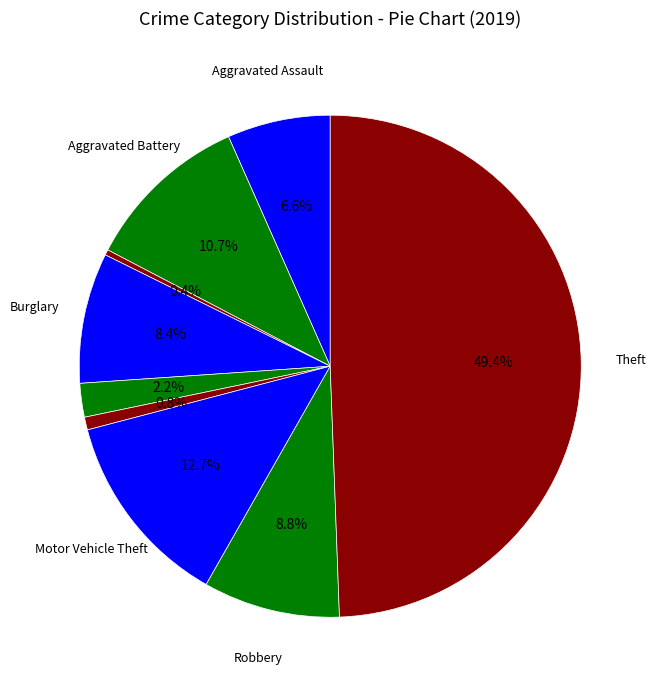

How many segments does this pie chart have?

9